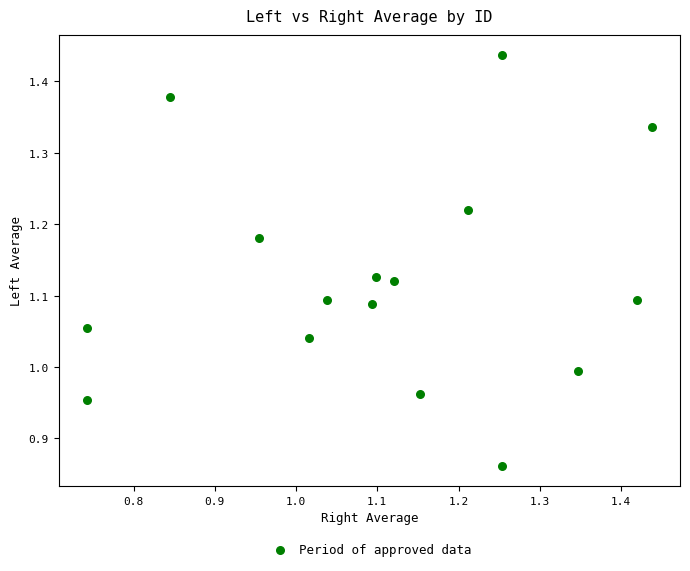

What is the range of X values (max minus min)?

0.7